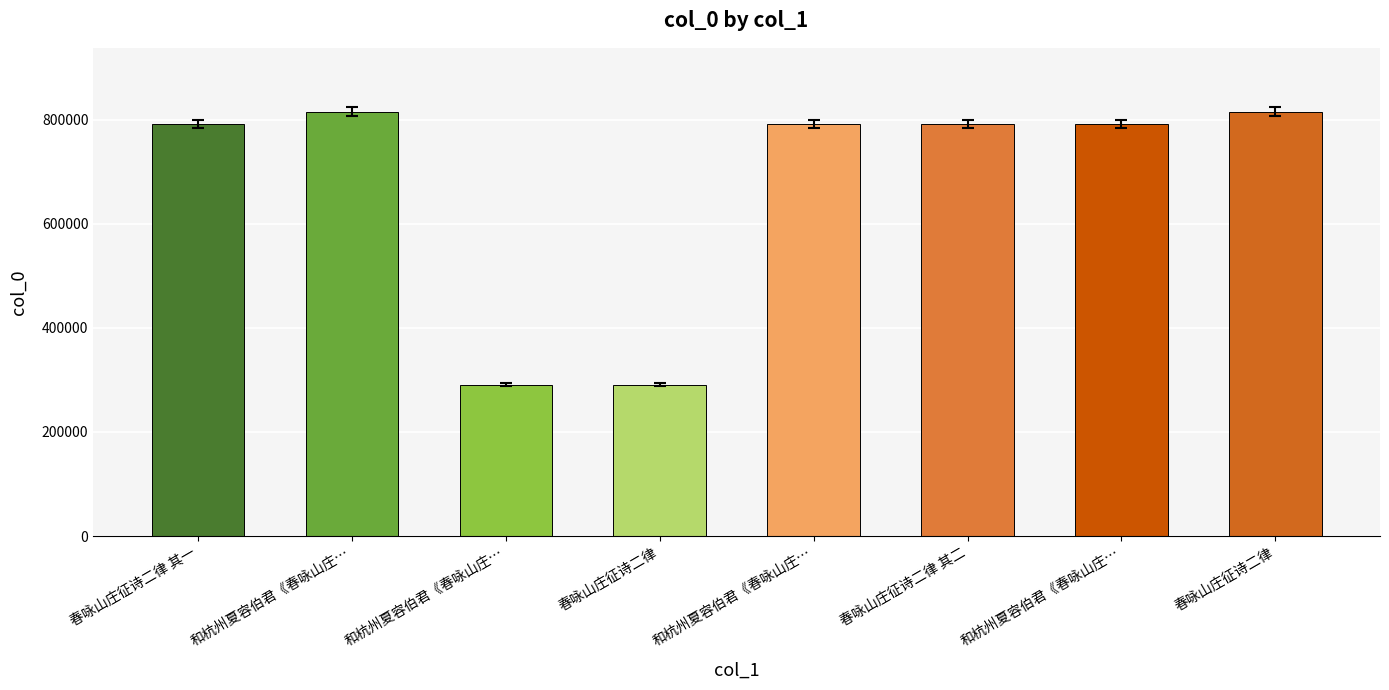

Which has a higher value, 和杭州夏容伯君《春咏山庄… or 春咏山庄征诗二律 其一?

春咏山庄征诗二律 其一